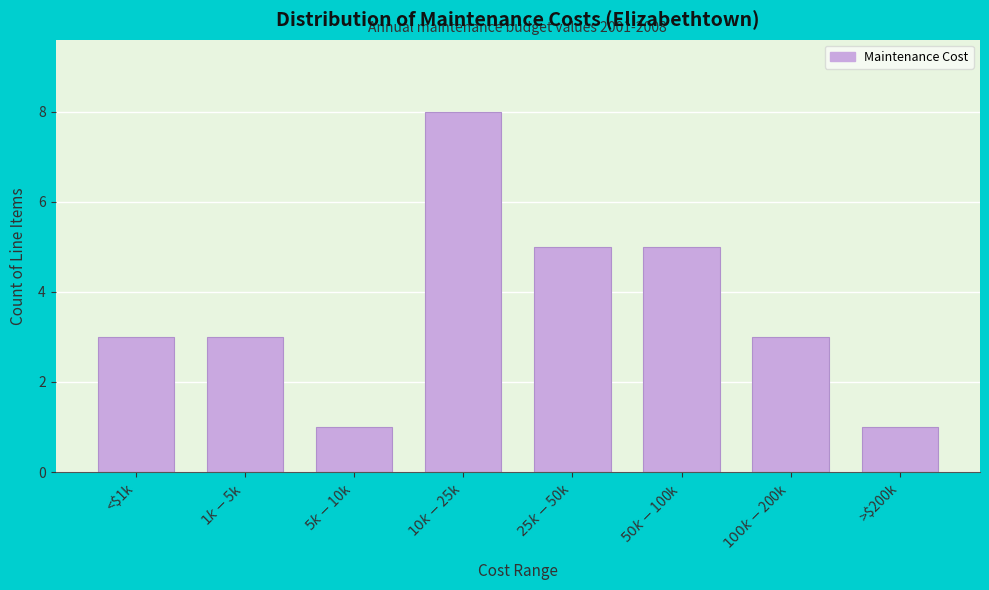

Reading left to right, transcribe all the data shown in this chart.

3	3	1	8	5	5	3	1